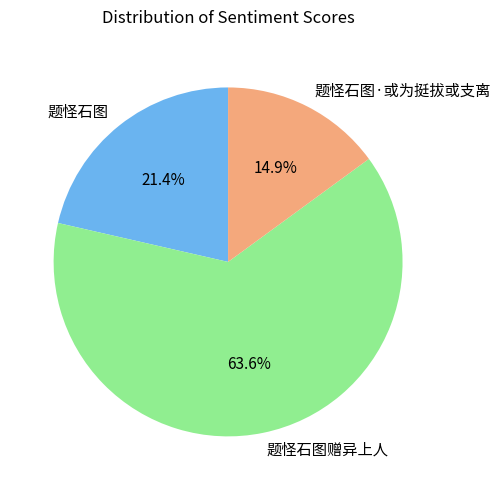

To the nearest percent, what is the difference between the largest and smallest slice percentages?

49%